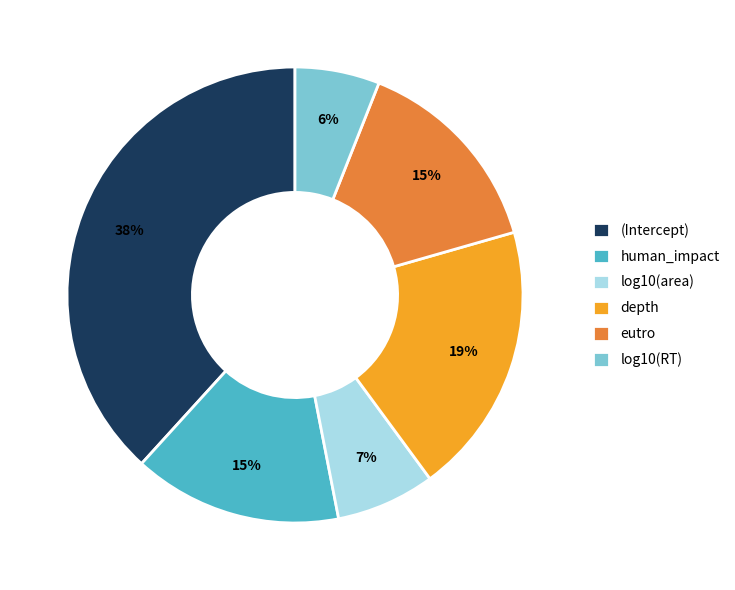

Is eutro the majority of the pie?

No